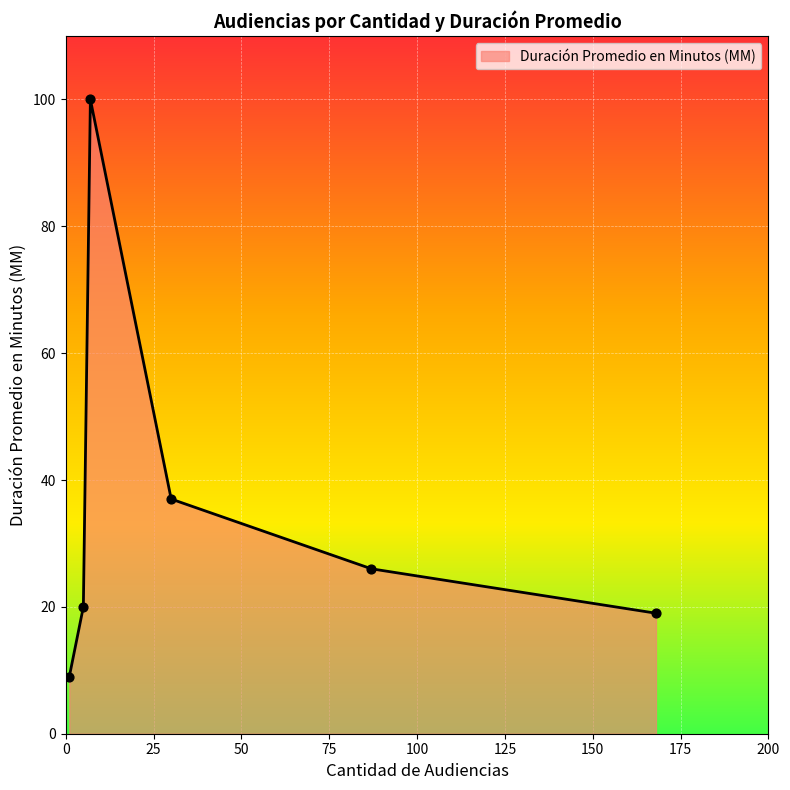

What is the maximum value shown in the chart?

100